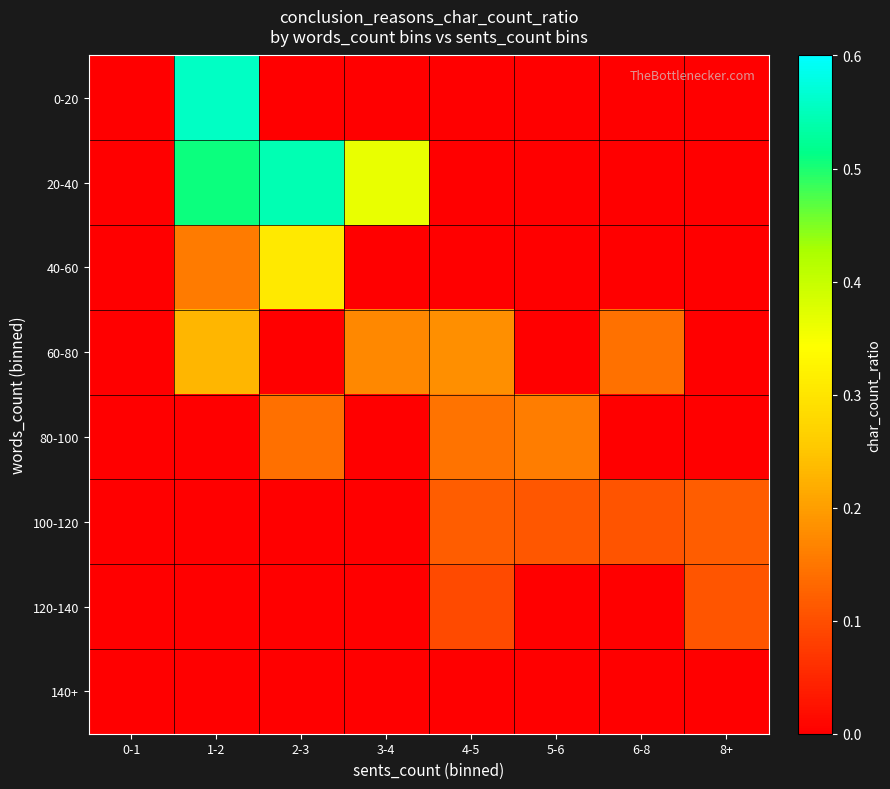

Reading left to right, transcribe all the data shown in this chart.

0-20: 0-1=0.0	1-2=0.6	2-3=0.0	3-4=0.0	4-5=0.0	5-6=0.0	6-8=0.0	8+=0.0
20-40: 0-1=0.0	1-2=0.5	2-3=0.5	3-4=0.4	4-5=0.0	5-6=0.0	6-8=0.0	8+=0.0
40-60: 0-1=0.0	1-2=0.2	2-3=0.3	3-4=0.0	4-5=0.0	5-6=0.0	6-8=0.0	8+=0.0
60-80: 0-1=0.0	1-2=0.2	2-3=0.0	3-4=0.2	4-5=0.2	5-6=0.0	6-8=0.1	8+=0.0
80-100: 0-1=0.0	1-2=0.0	2-3=0.1	3-4=0.0	4-5=0.1	5-6=0.2	6-8=0.0	8+=0.0
100-120: 0-1=0.0	1-2=0.0	2-3=0.0	3-4=0.0	4-5=0.1	5-6=0.1	6-8=0.1	8+=0.1
120-140: 0-1=0.0	1-2=0.0	2-3=0.0	3-4=0.0	4-5=0.1	5-6=0.0	6-8=0.0	8+=0.1
140+: 0-1=0.0	1-2=0.0	2-3=0.0	3-4=0.0	4-5=0.0	5-6=0.0	6-8=0.0	8+=0.0